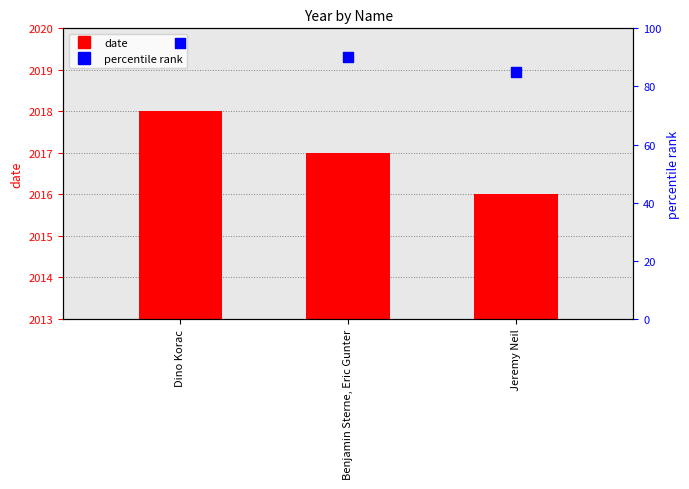

At which category is the sum across all series the highest?

Dino Korac